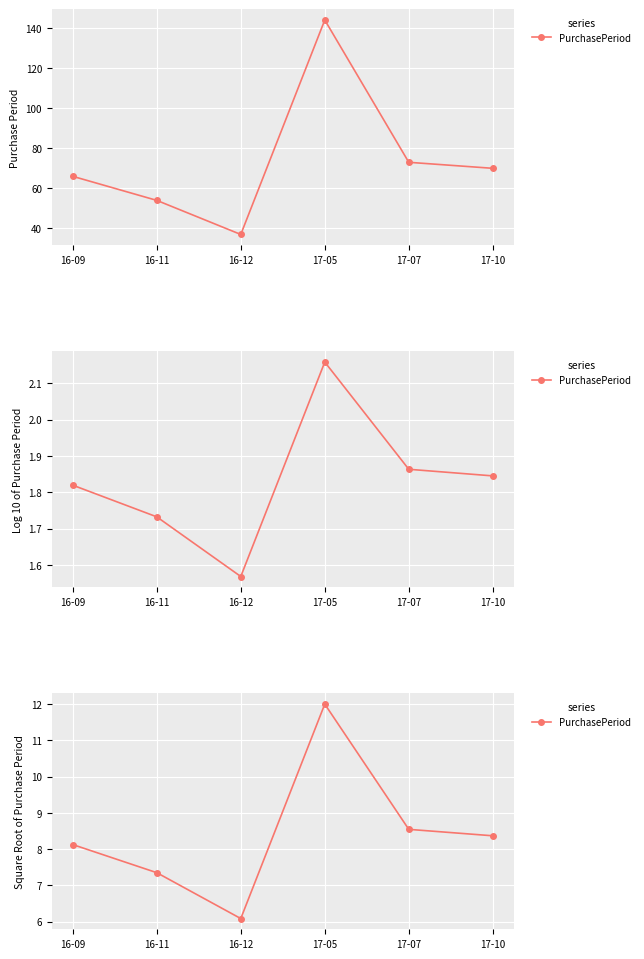

How many points are higher than both their immediate neighbors (excluding endpoints)?

1